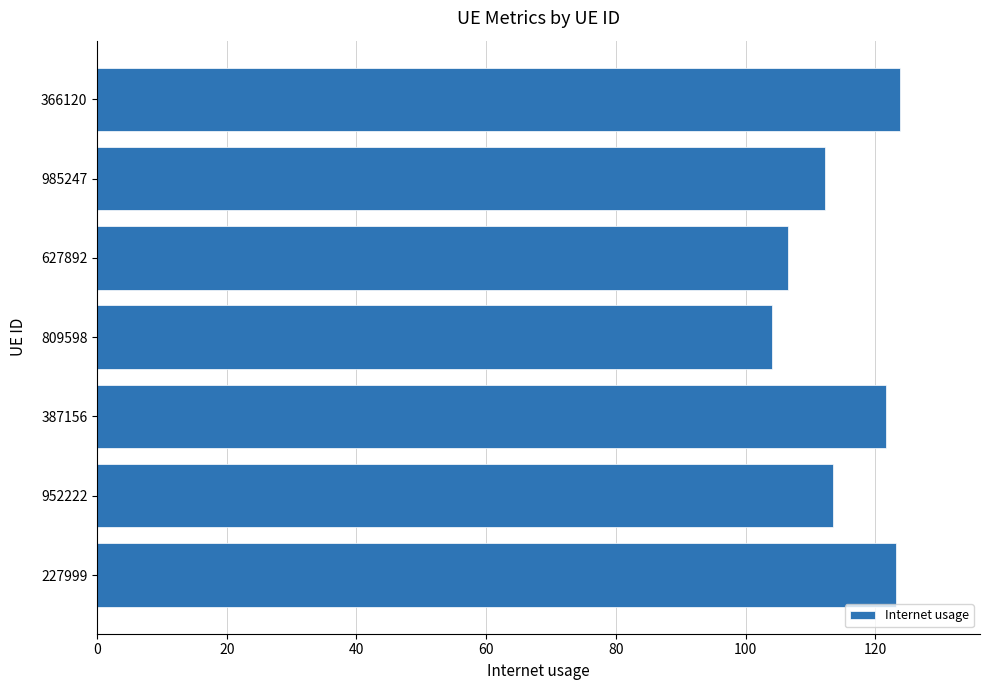

What is the sum of the values at 627892 and 809598?

210.7